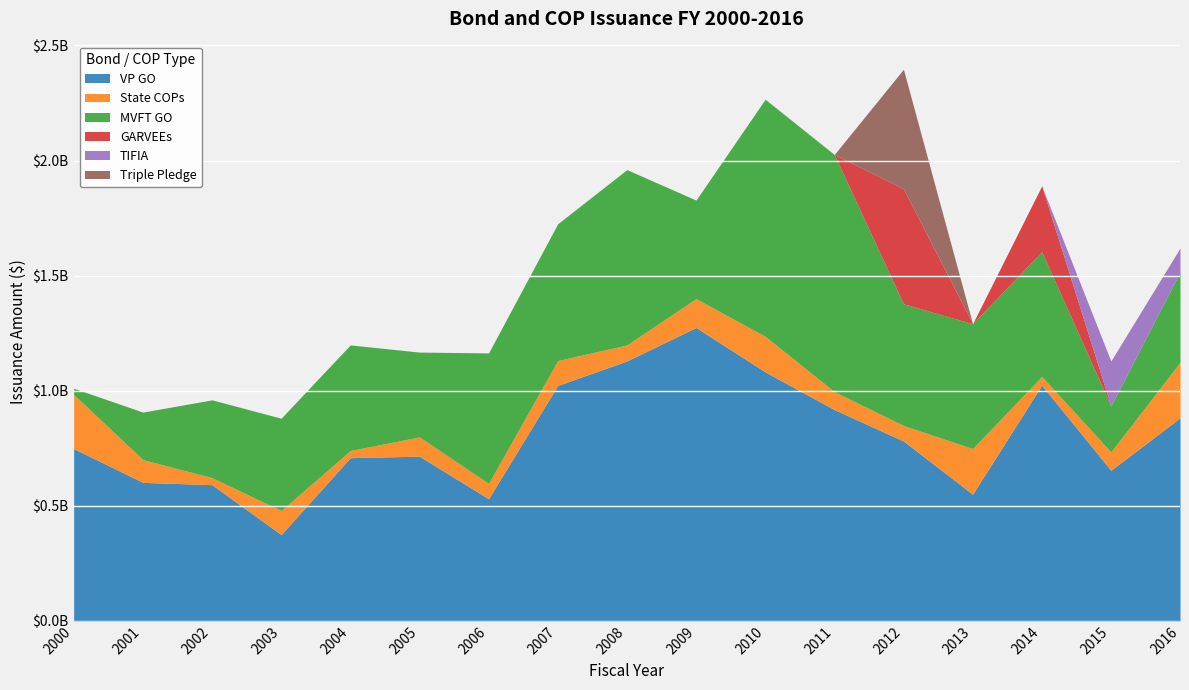

How many lines are shown in the chart?

6